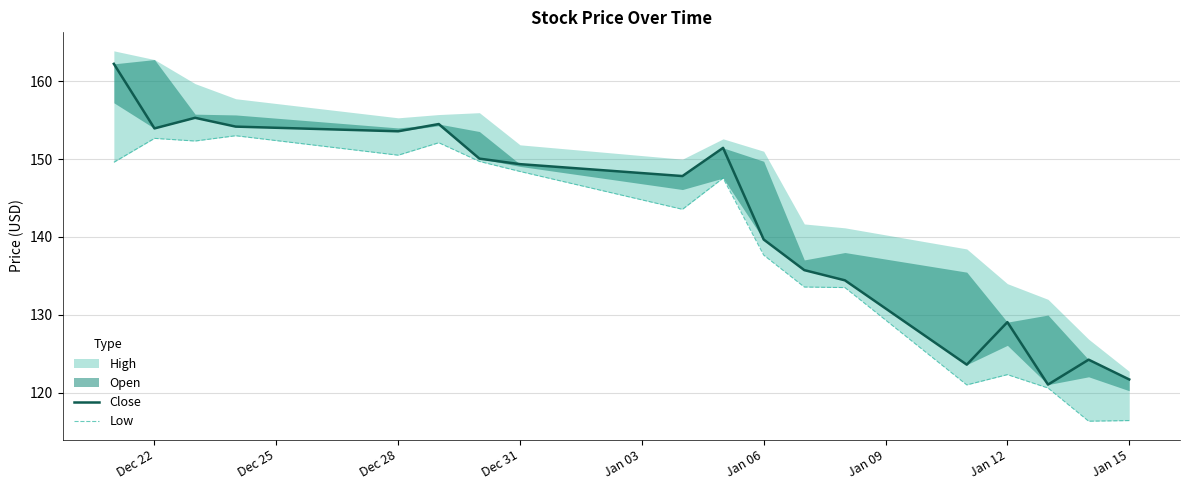

Which series has the widest spread of values?

Close